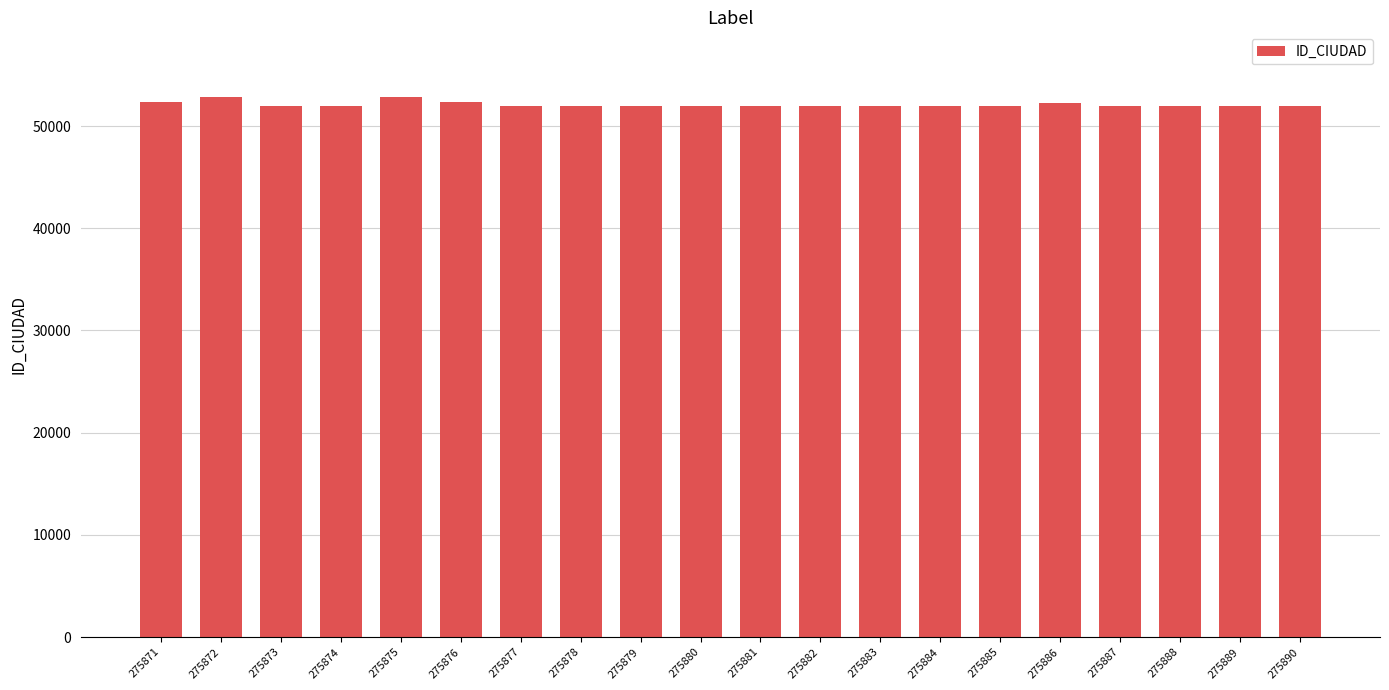

What is the maximum value shown in the chart?

52838